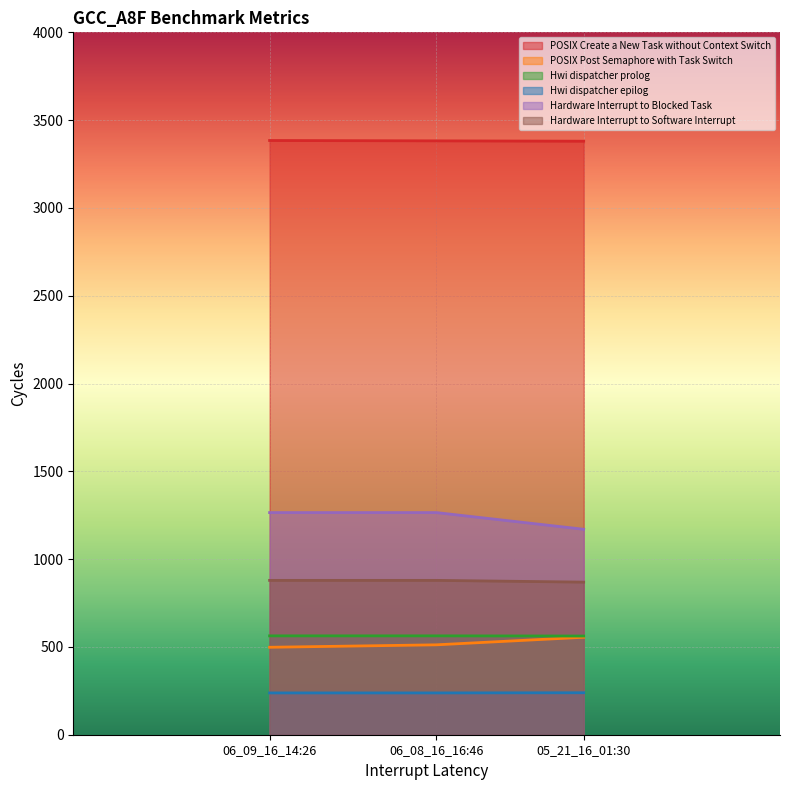

What are all the series names shown in the legend?

POSIX Create a New Task without Context Switch, POSIX Post Semaphore with Task Switch, Hwi dispatcher prolog, Hwi dispatcher epilog, Hardware Interrupt to Blocked Task, Hardware Interrupt to Software Interrupt